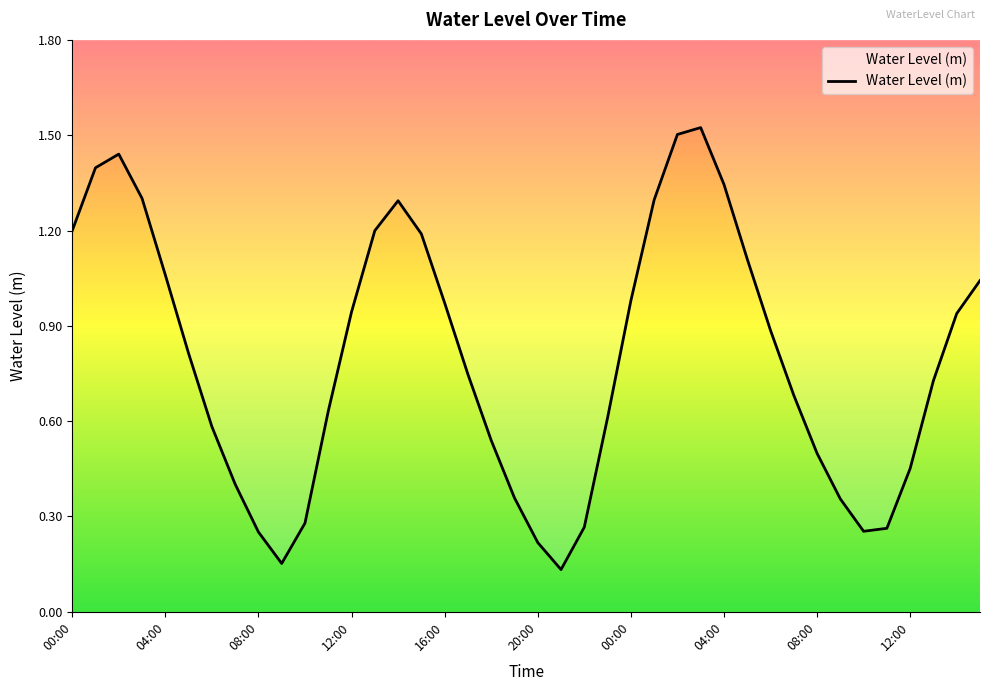

At which category does the chart reach its peak across all series?

03:00